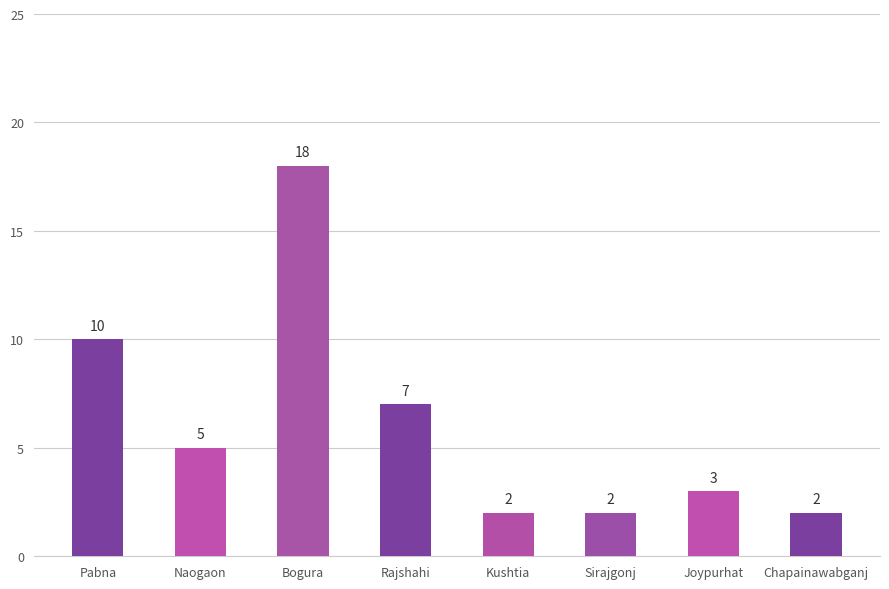

What position from the right is Sirajgonj?

3